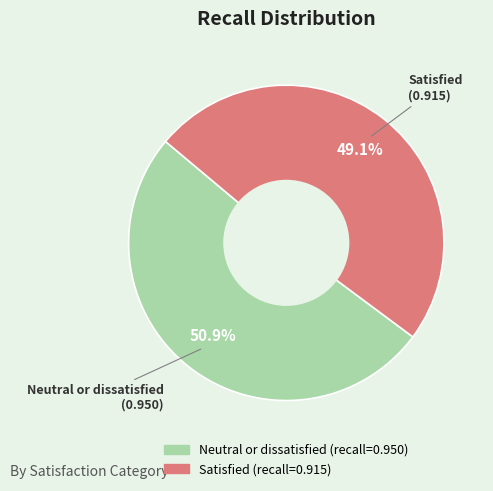

To the nearest percent, what percentage of the pie is Satisfied?

49%